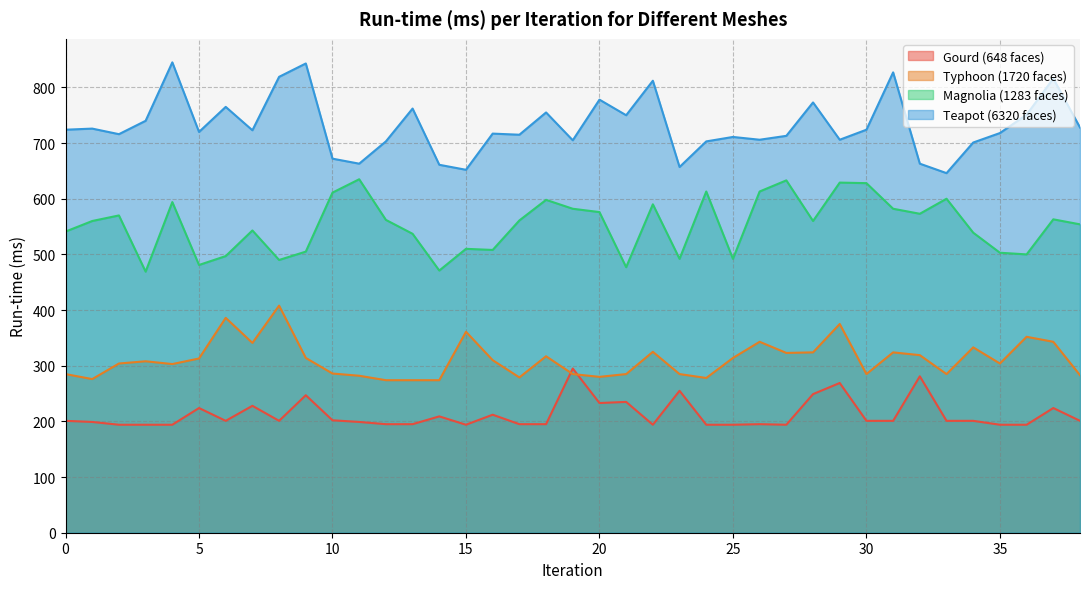

Reading right to left, transcribe all the data shown in this chart.

Gourd (648 faces): 201	224	194	194	201	201	281	201	201	269	249	194	195	194	194	255	194	235	233	295	195	195	212	194	209	195	195	199	202	247	201	228	201	224	194	194	194	199	201
Typhoon (1720 faces): 283	343	352	304	333	285	319	324	285	375	324	323	343	314	278	285	325	285	280	285	317	279	310	361	274	274	274	282	286	314	408	341	386	313	303	308	304	276	285
Magnolia (1283 faces): 554	563	500	503	539	600	573	582	628	629	560	633	613	492	613	492	590	477	576	582	598	561	508	510	471	537	562	635	611	505	490	543	497	481	594	469	570	560	541
Teapot (6320 faces): 728	816	751	718	701	646	663	827	724	706	773	713	706	711	703	657	812	750	778	705	755	715	717	652	661	762	703	663	672	843	819	723	765	720	845	740	716	726	724